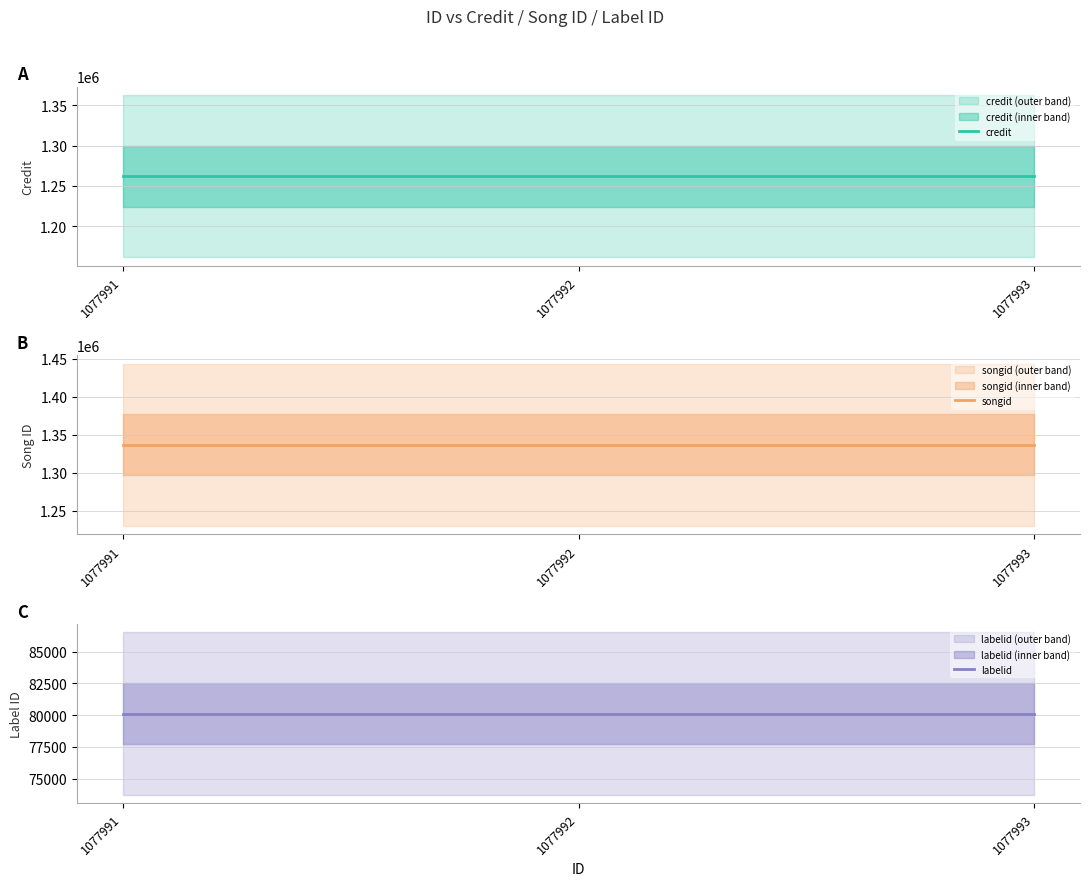

Which category has the highest value in the songid series?

1077991